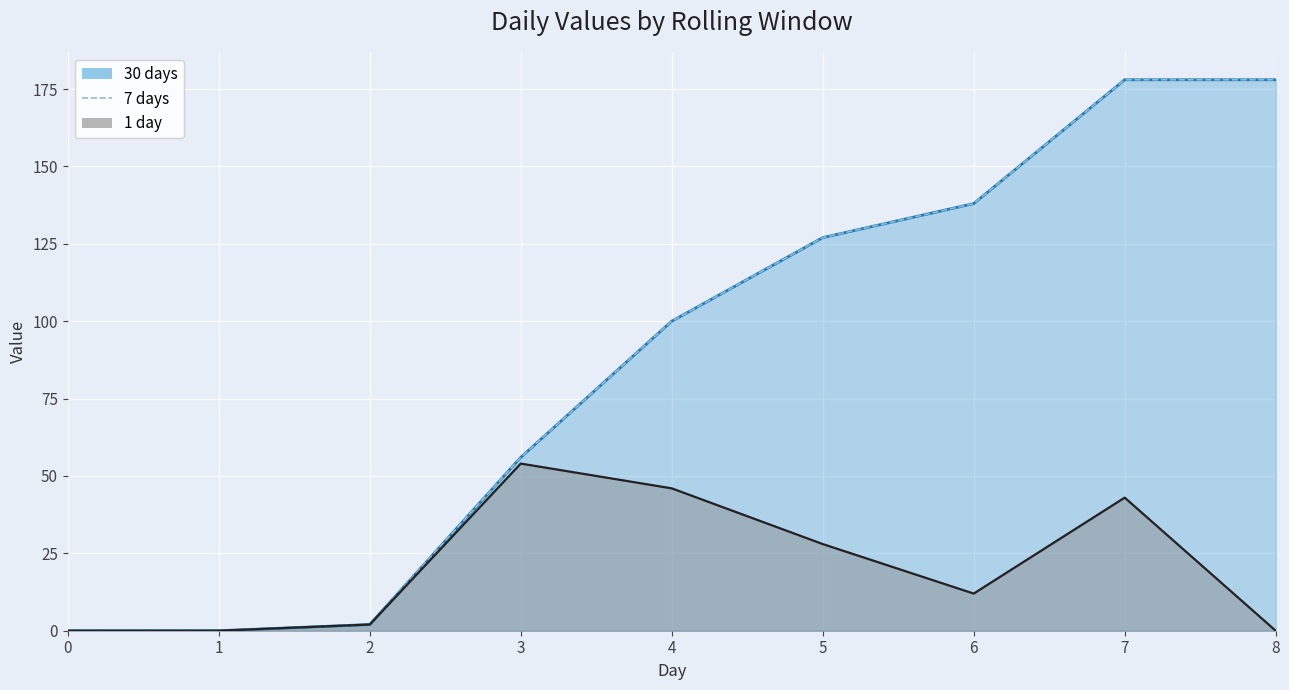

Is it true that 1 day equals 8 at 6?

False